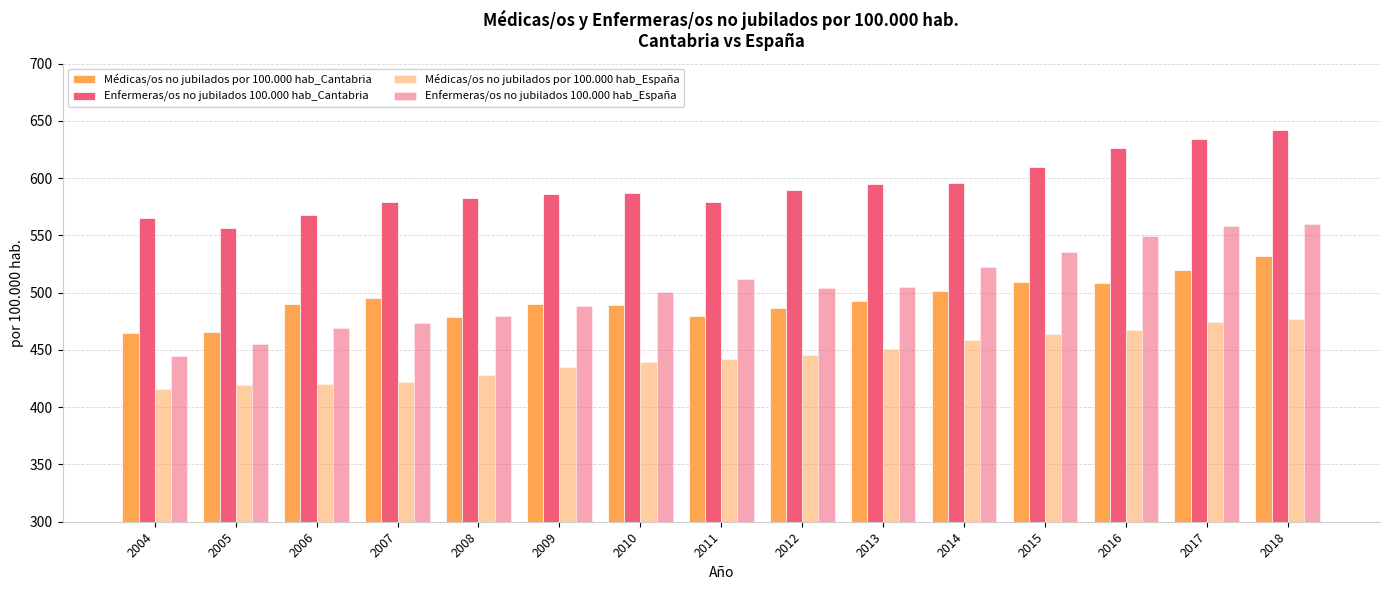

Does the chart contain stacked bars?

No